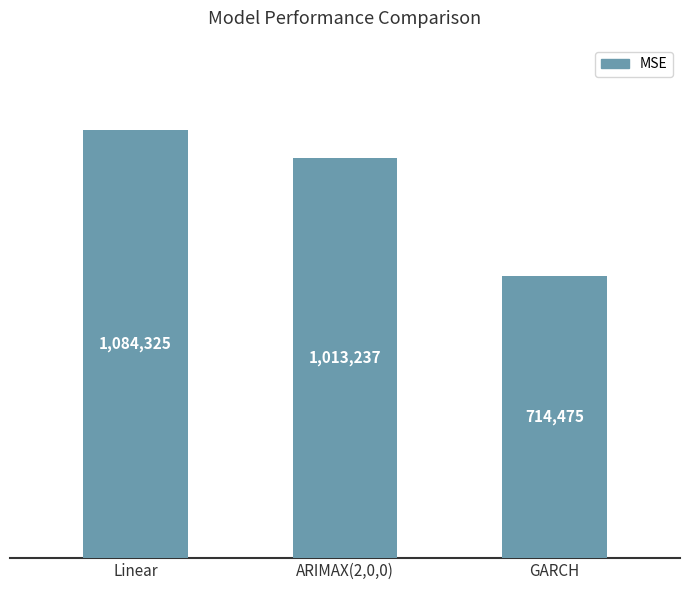

What is the label of the 1st bar from the left?

Linear